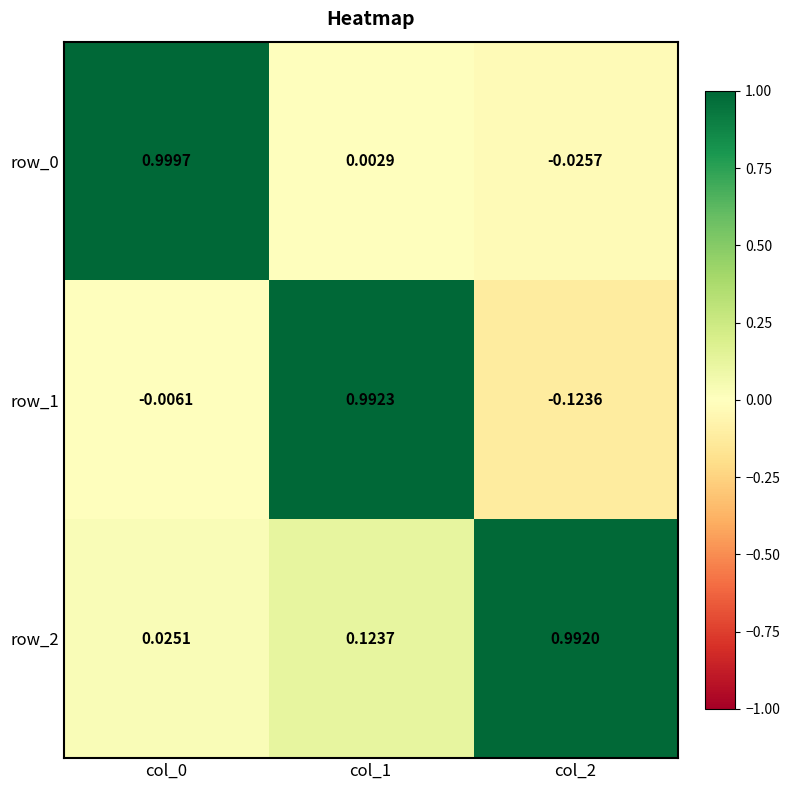

Which series has the widest spread of values?

row_1